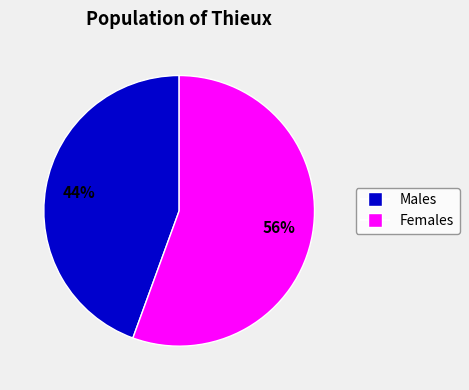

To the nearest percent, what percentage of the pie is Females?

56%